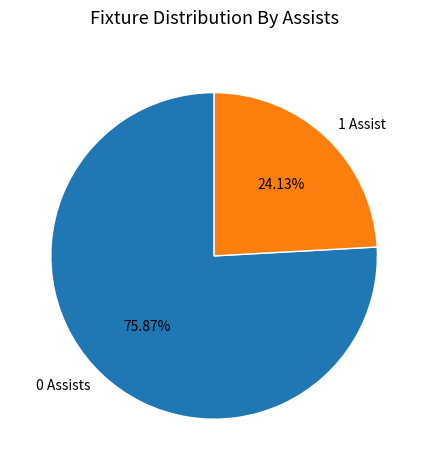

Is 1 Assist the majority of the pie?

No